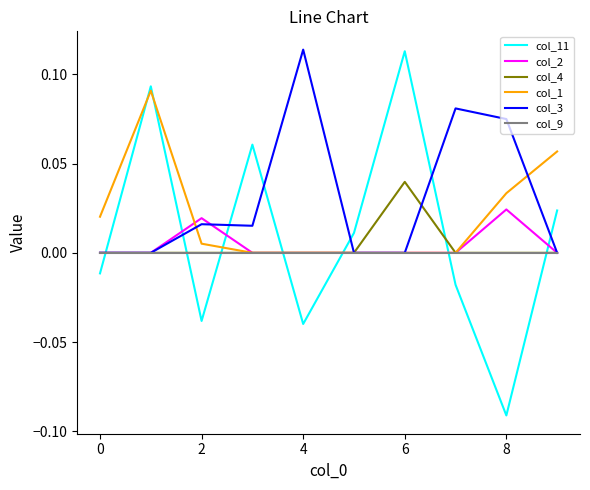

Which series has the largest total across all categories?

col_3